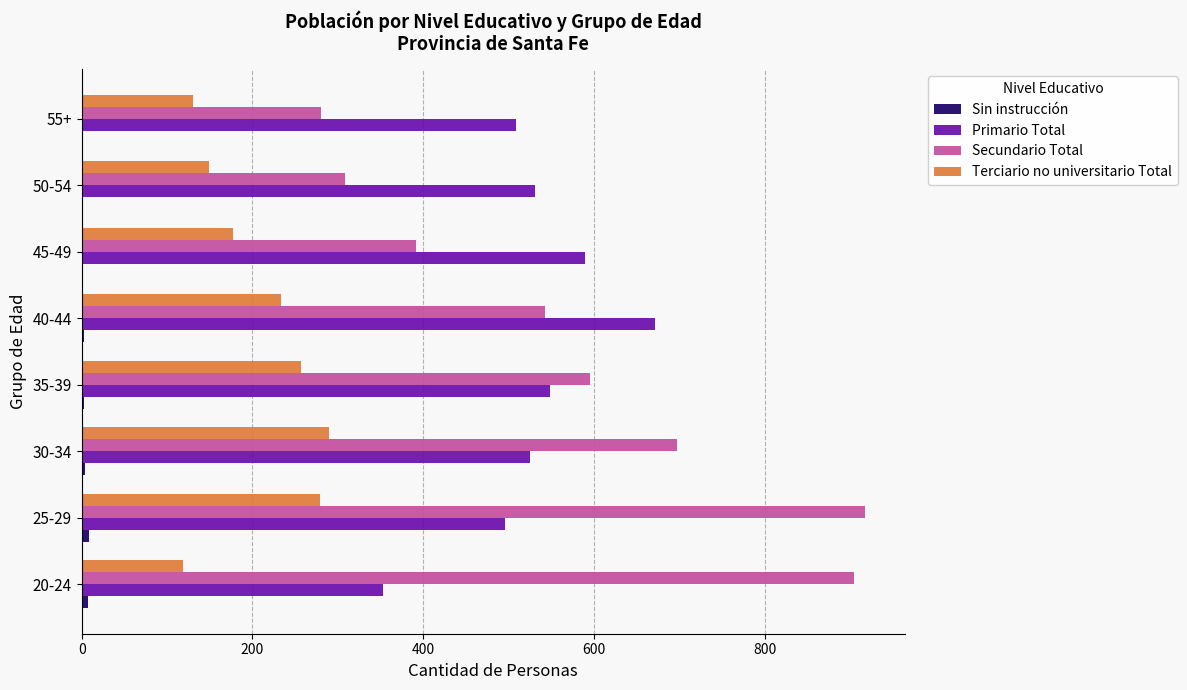

What is the sum of all Terciario no universitario Total values?

1635